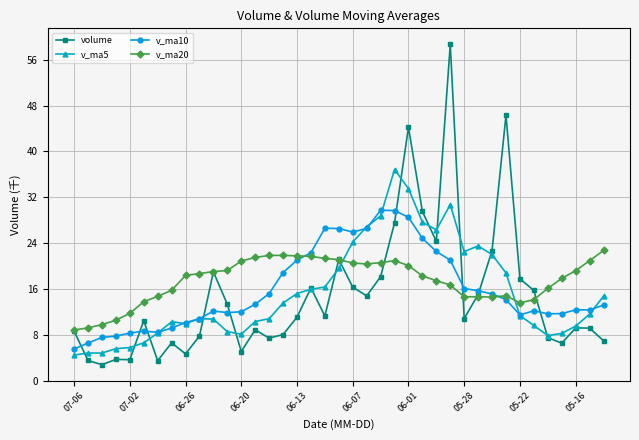

What is the minimum value for v_ma5?

4.4